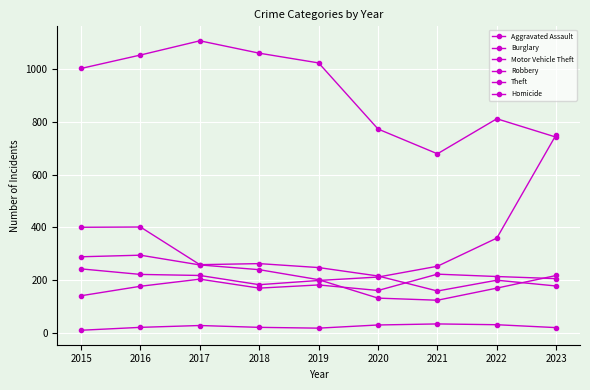

Count the number of data series in this chart.

6